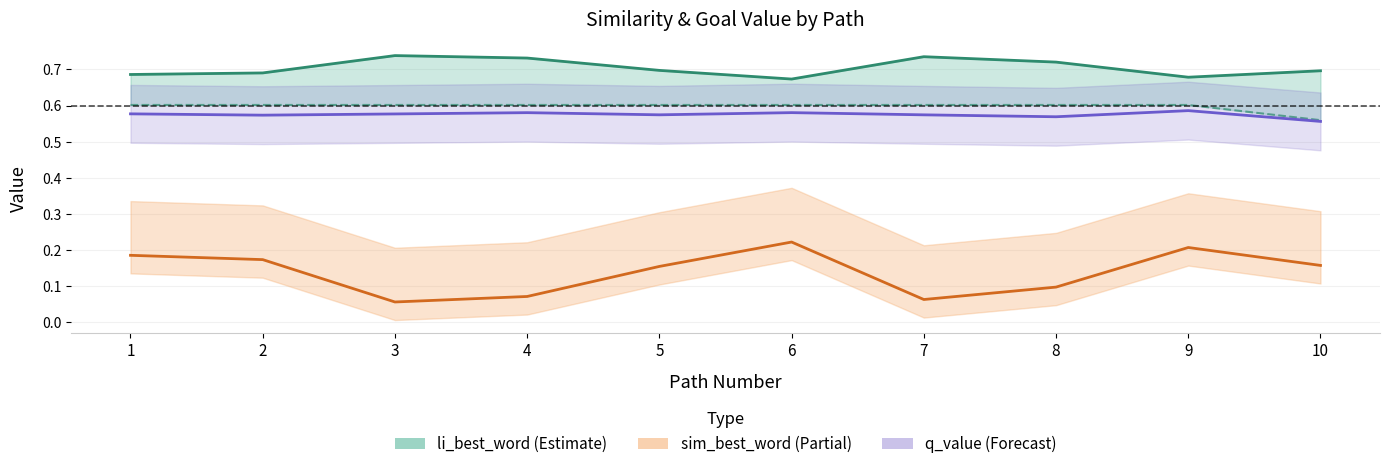

True or false: li_best_word has more than 0 interior local peaks.

True